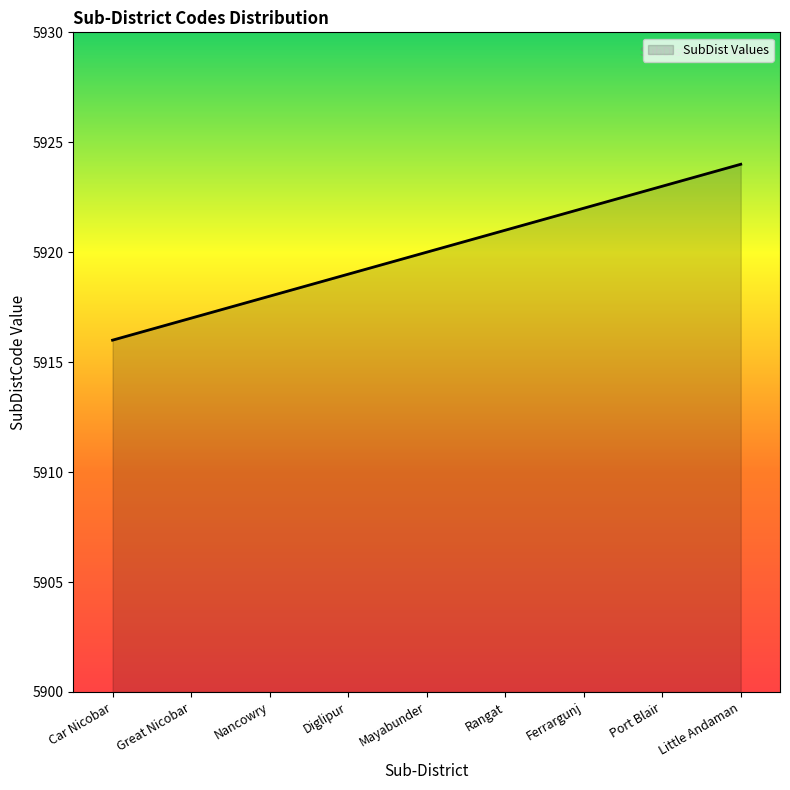

Where is the data nearest to the value 5920?

Mayabunder